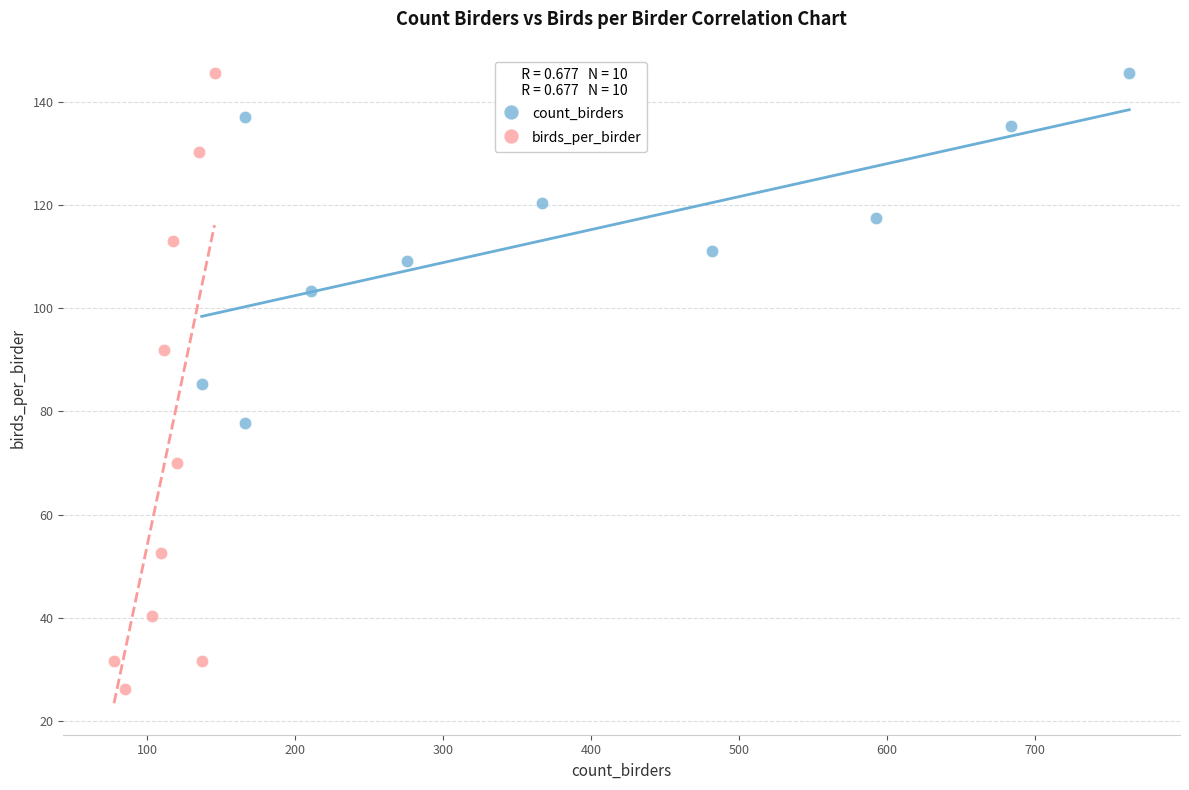

Which series reaches the minimum Y coordinate?

birds_per_birder